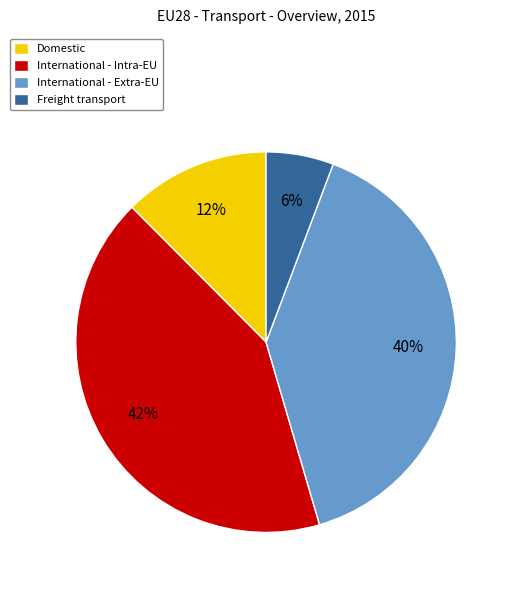

Approximately how many times larger is the value at Domestic compared to International - Intra-EU?

0.3